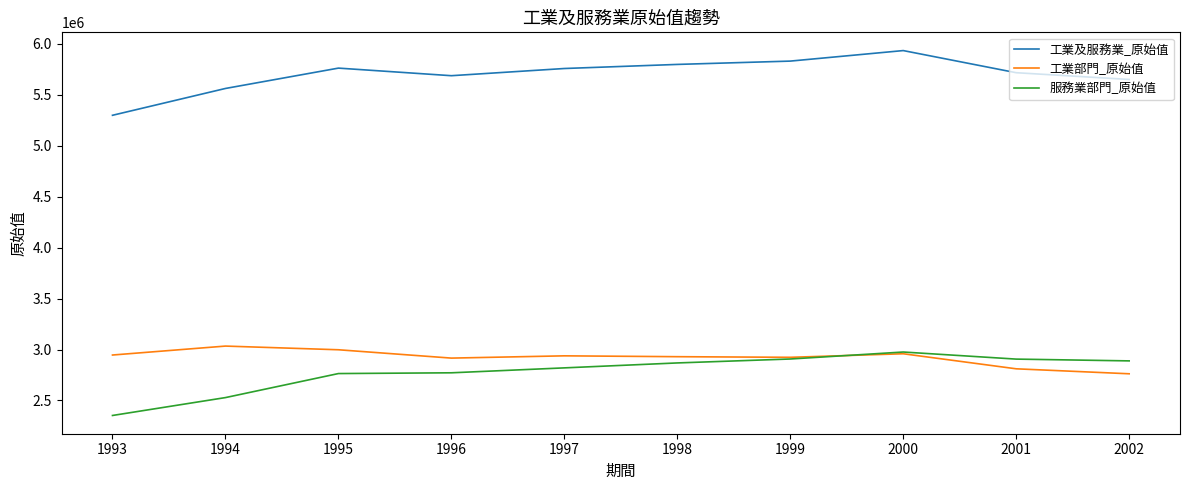

What is the total value across all series at 1996?

11374202